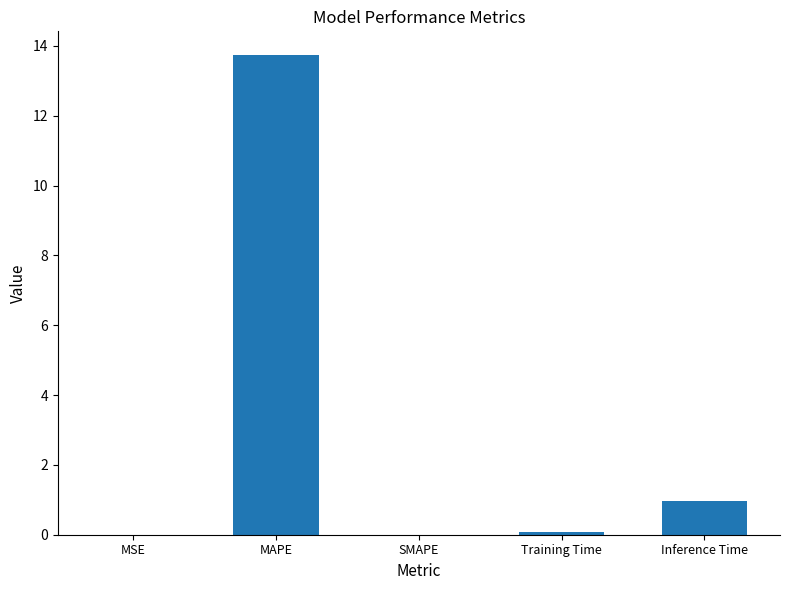

What is the greatest value displayed?

13.7